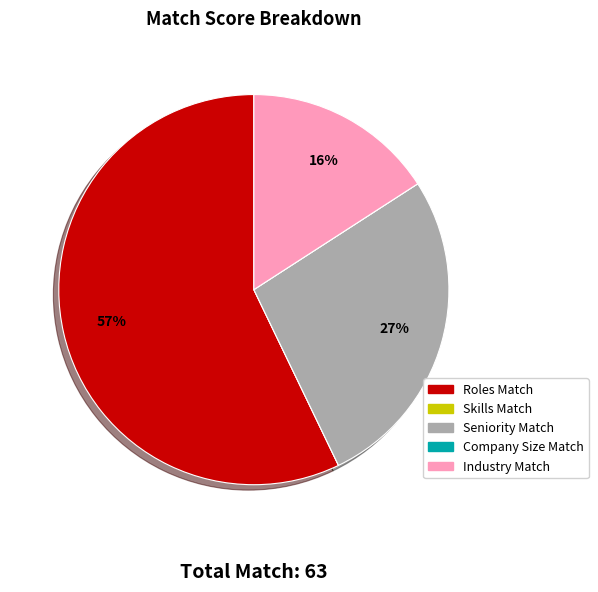

Which slice is the largest?

Roles Match